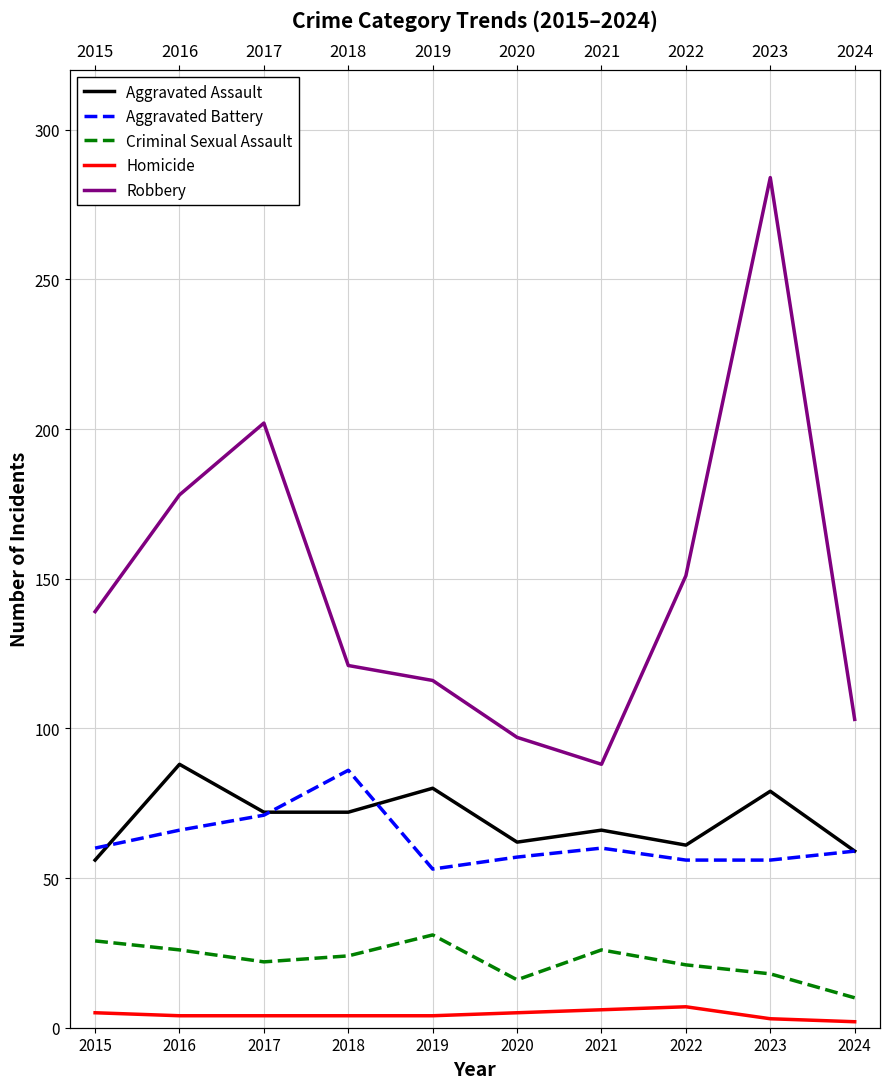

Between 2017 and 2021, which series saw the biggest shift?

Robbery